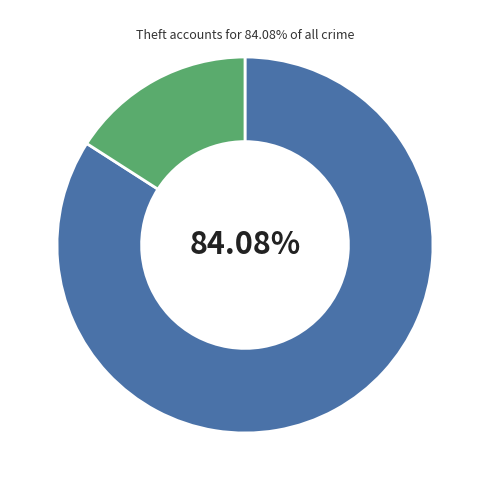

Is there any slice that represents more than half of the pie?

Yes